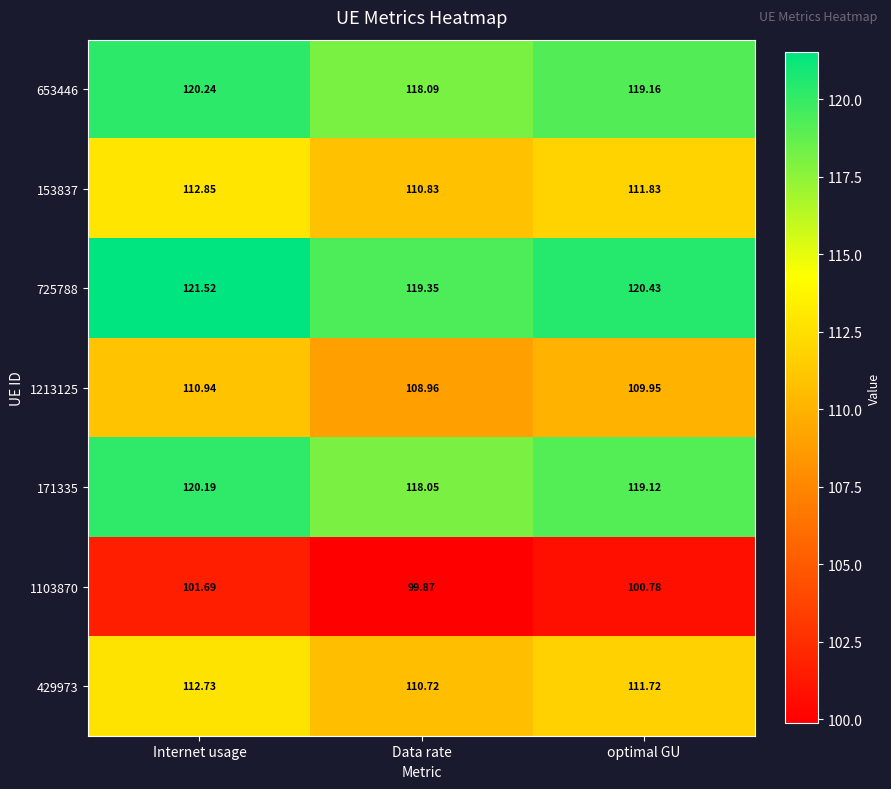

Rank the series by their maximum value, from lowest to highest.

1103870, 1213125, 429973, 153837, 171335, 653446, 725788